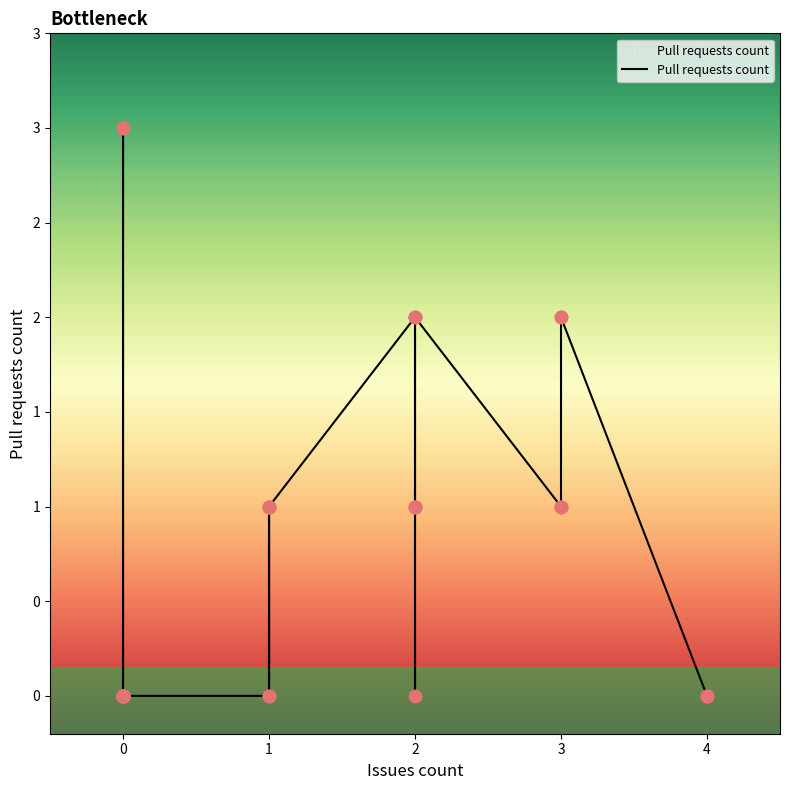

Which has a higher value, 2 or 0?

2